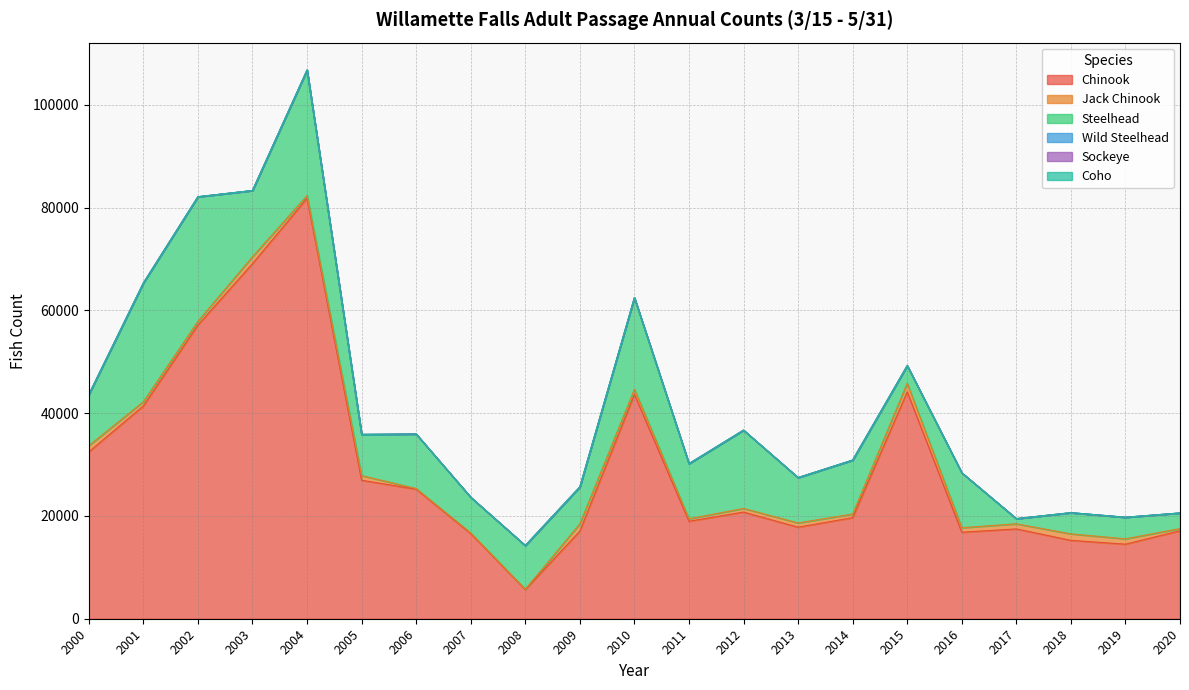

At which category is the sum across all series the highest?

2004